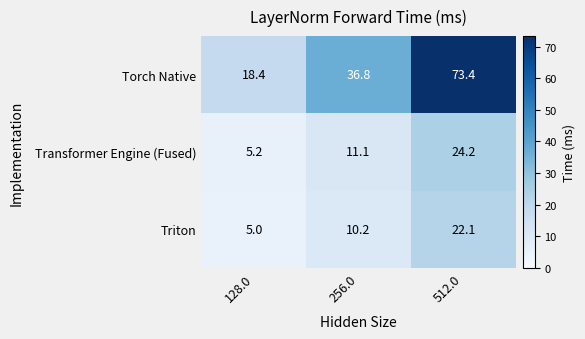

Count the number of data series in this chart.

3